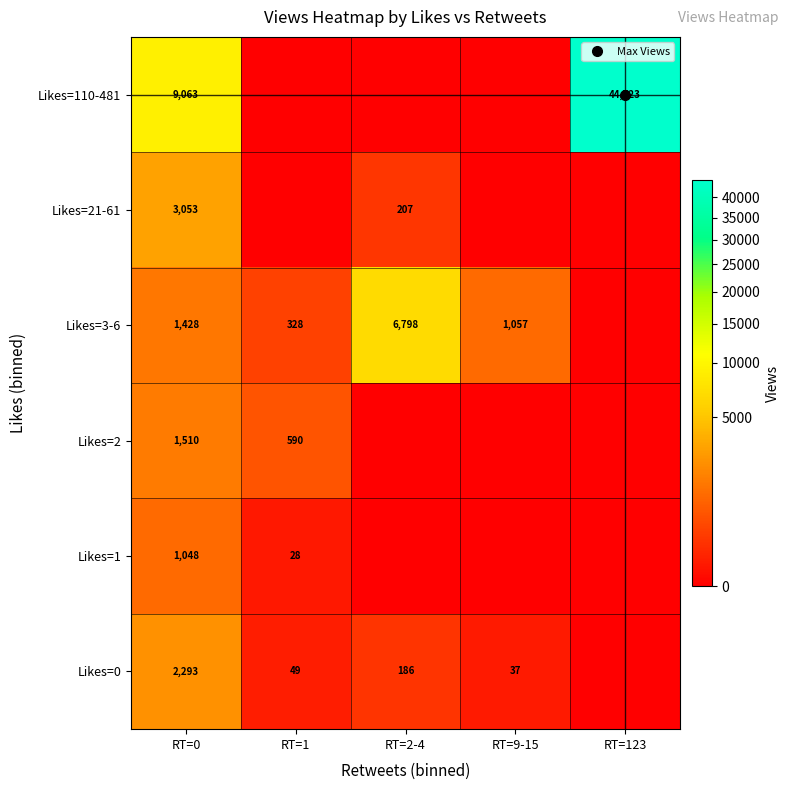

How many categories are shown in the chart?

5